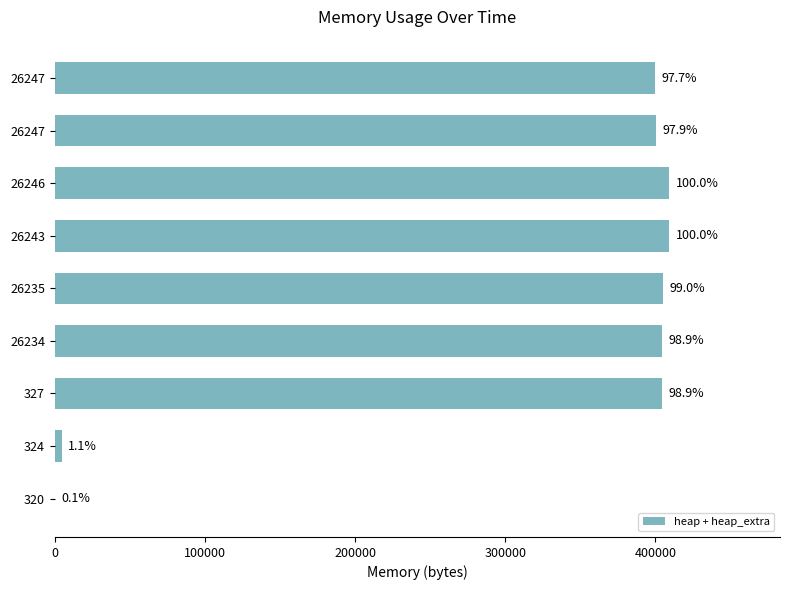

Where is the data nearest to the value 204876?

26247